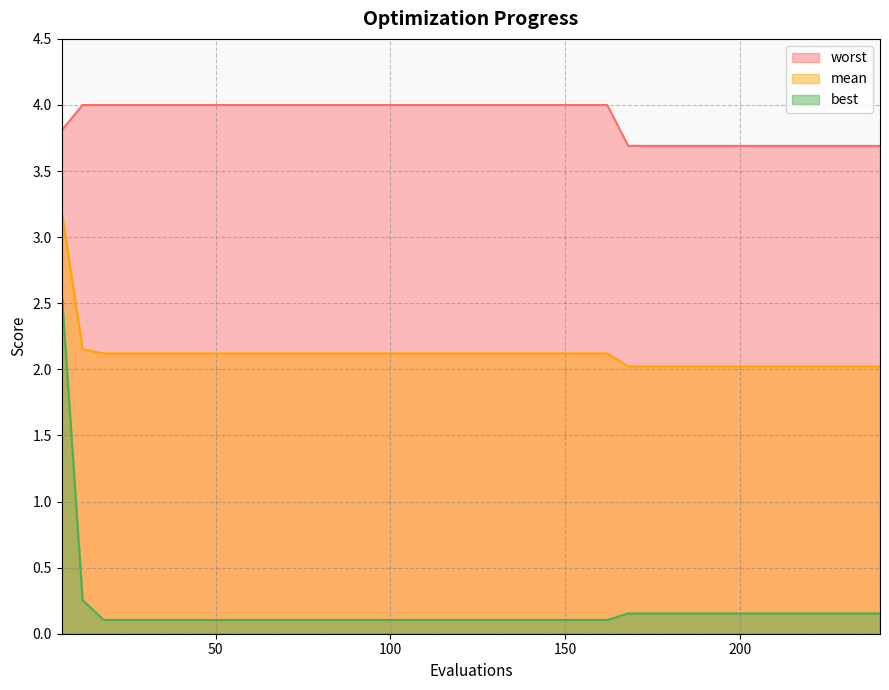

Which series has the largest total across all categories?

worst